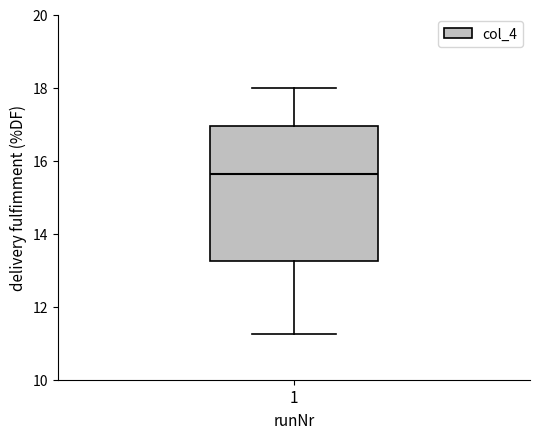

Transcribe this box plot: give where the median line is, the range the box spans, and where the two whiskers end, as read against the y-axis. The values are not printed on the chart, so give them approximately, as read against the axis.

median 15.6, box 13.2 to 17.0, whiskers 11.2 to 18.0